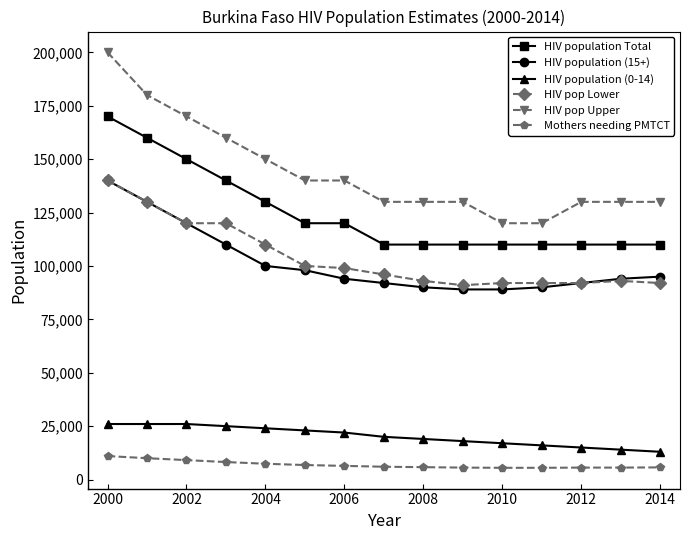

What is the sum of all HIV population (15+) values?

1523000